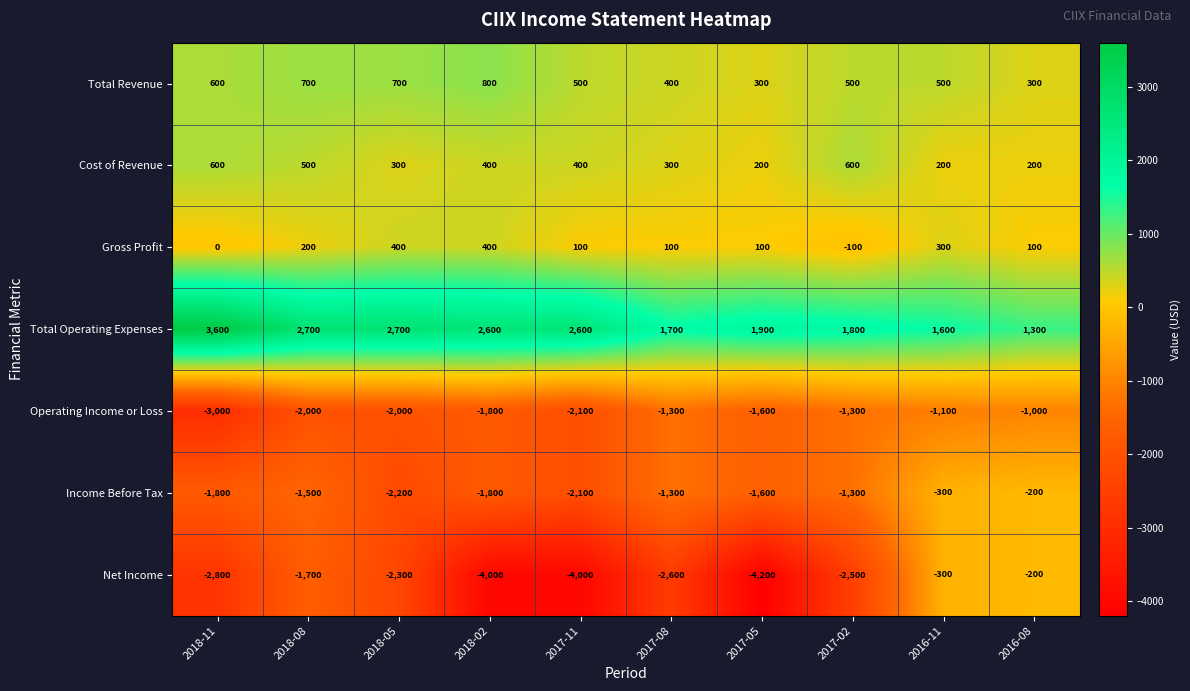

Read the Operating Income or Loss value at 2016-11, to the nearest 50.

-1100